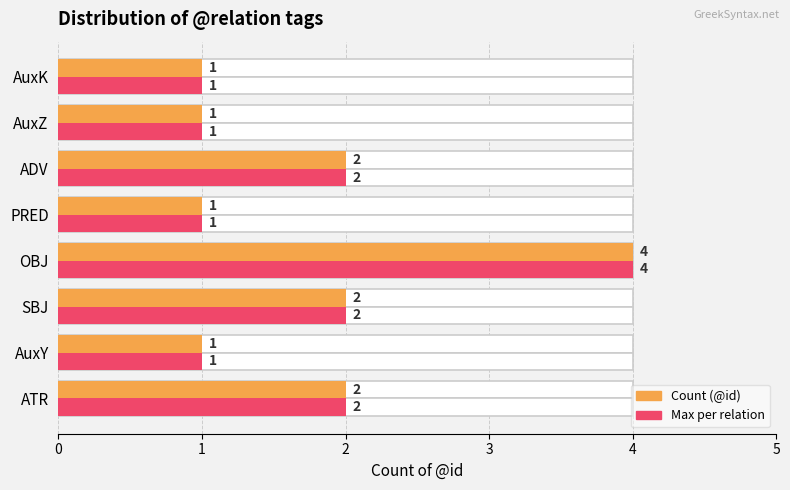

Reading left to right, what are all the values shown in this chart?

Count (@id): 2	1	2	4	1	2	1	1
Max per relation: 2	1	2	4	1	2	1	1